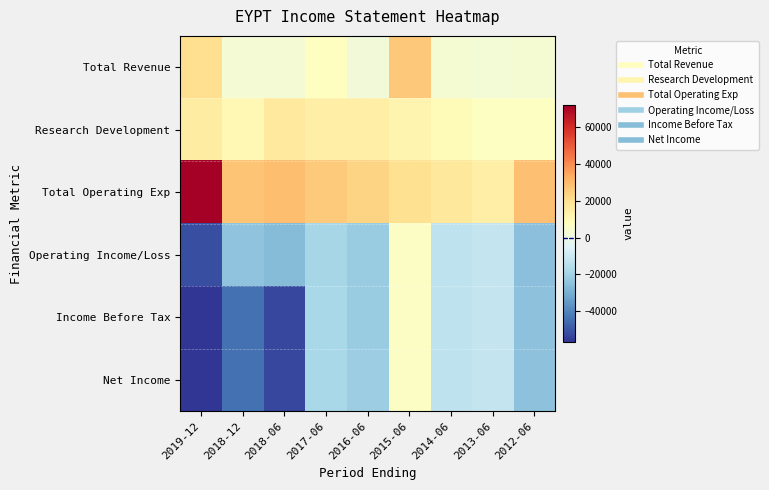

How many series are shown in this chart?

6